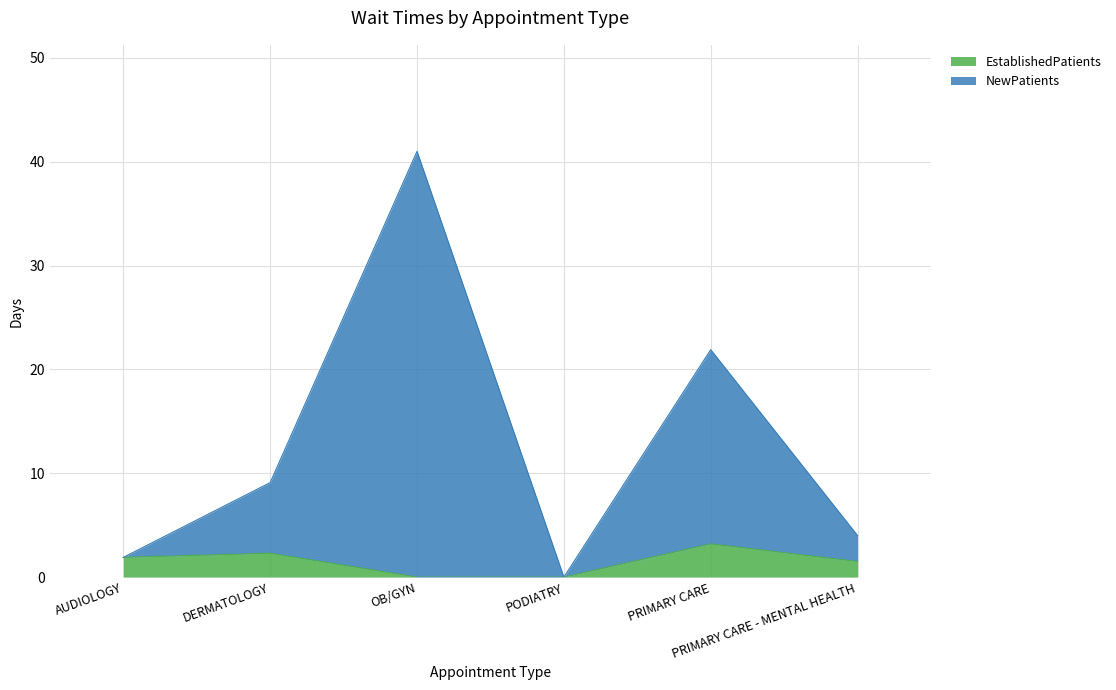

Rank the categories by EstablishedPatients value from highest to lowest.

PRIMARY CARE, DERMATOLOGY, AUDIOLOGY, PRIMARY CARE - MENTAL HEALTH, OB/GYN, PODIATRY